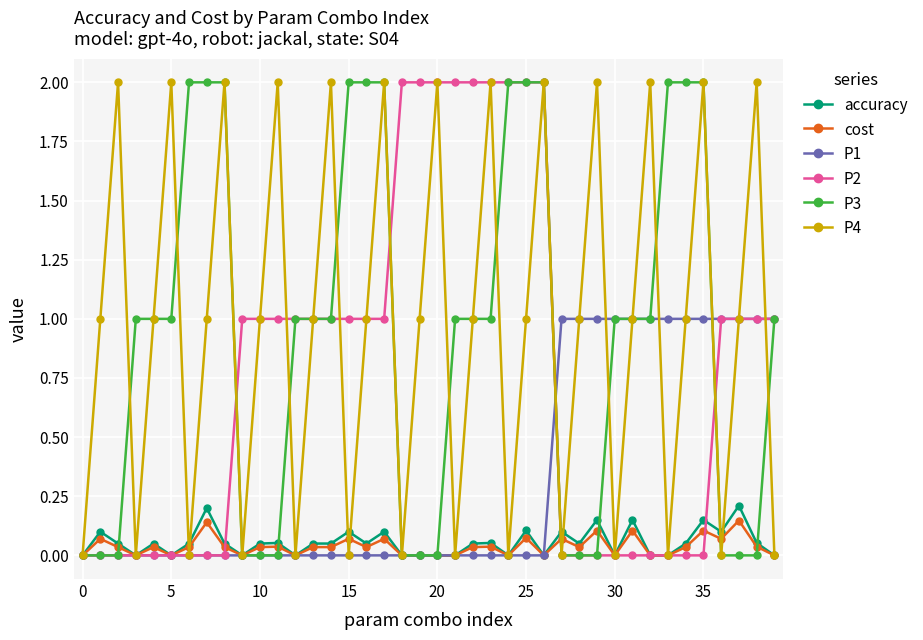

In P4, how many points are higher than both neighbors (excluding endpoints)?

13